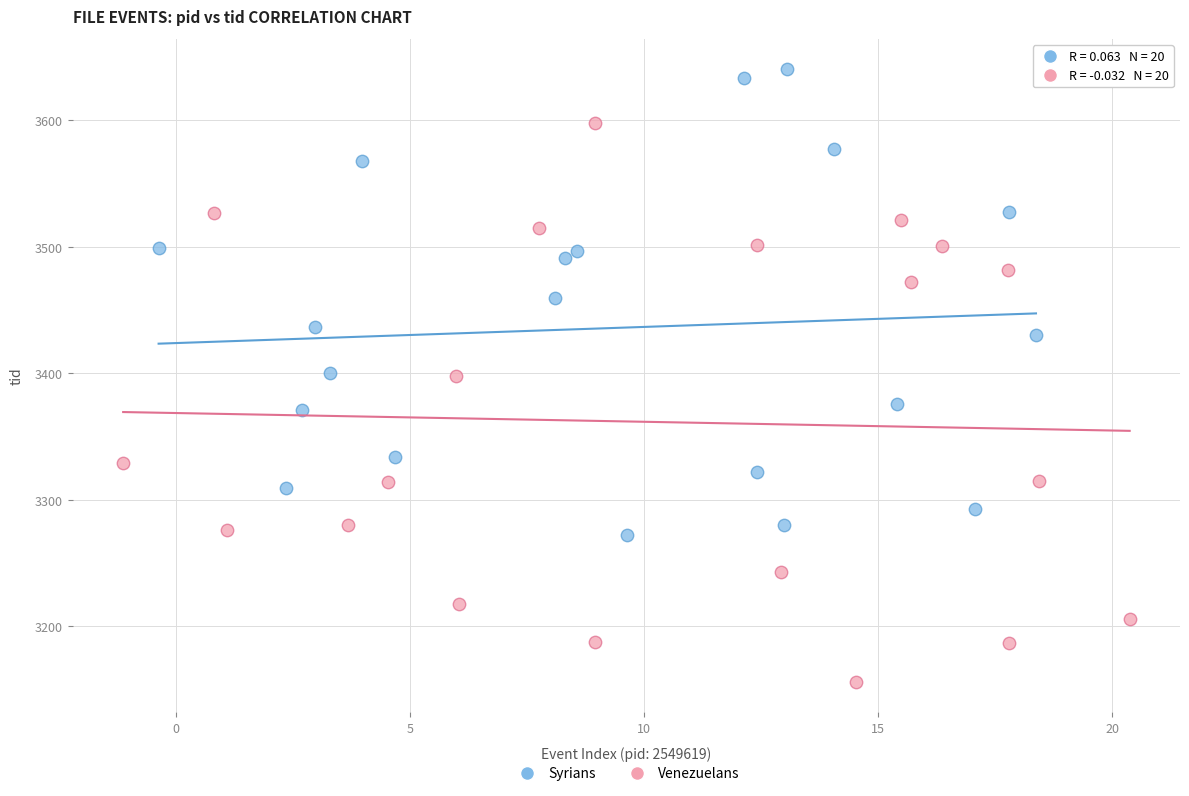

What are all the series names shown in the legend?

Syrians, Venezuelans